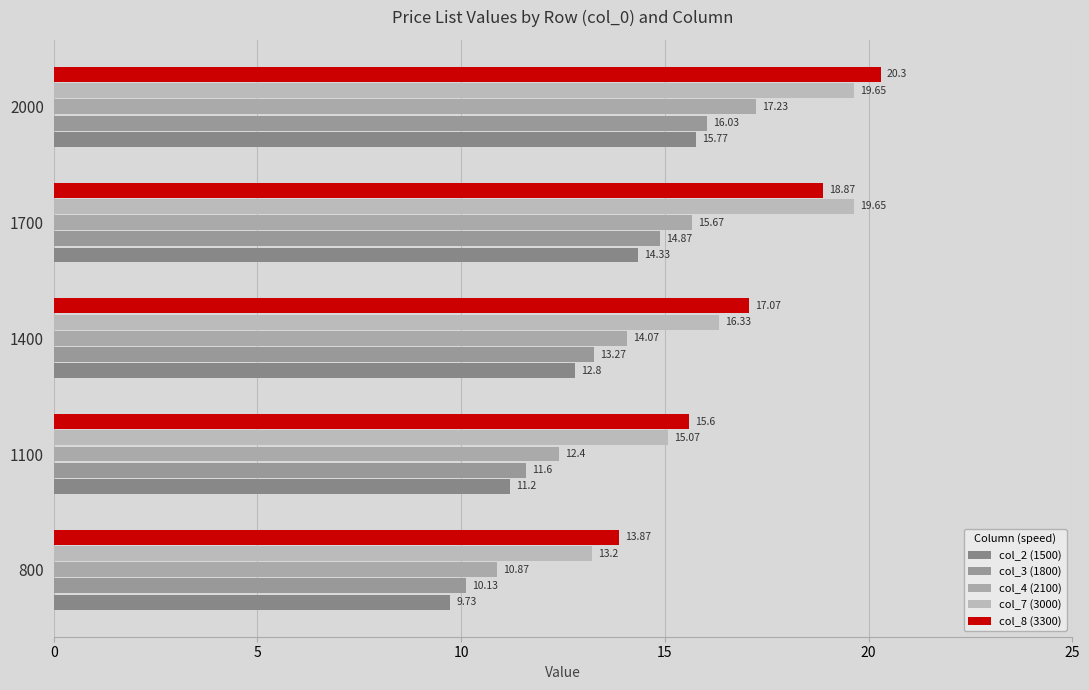

Count the number of data series in this chart.

5